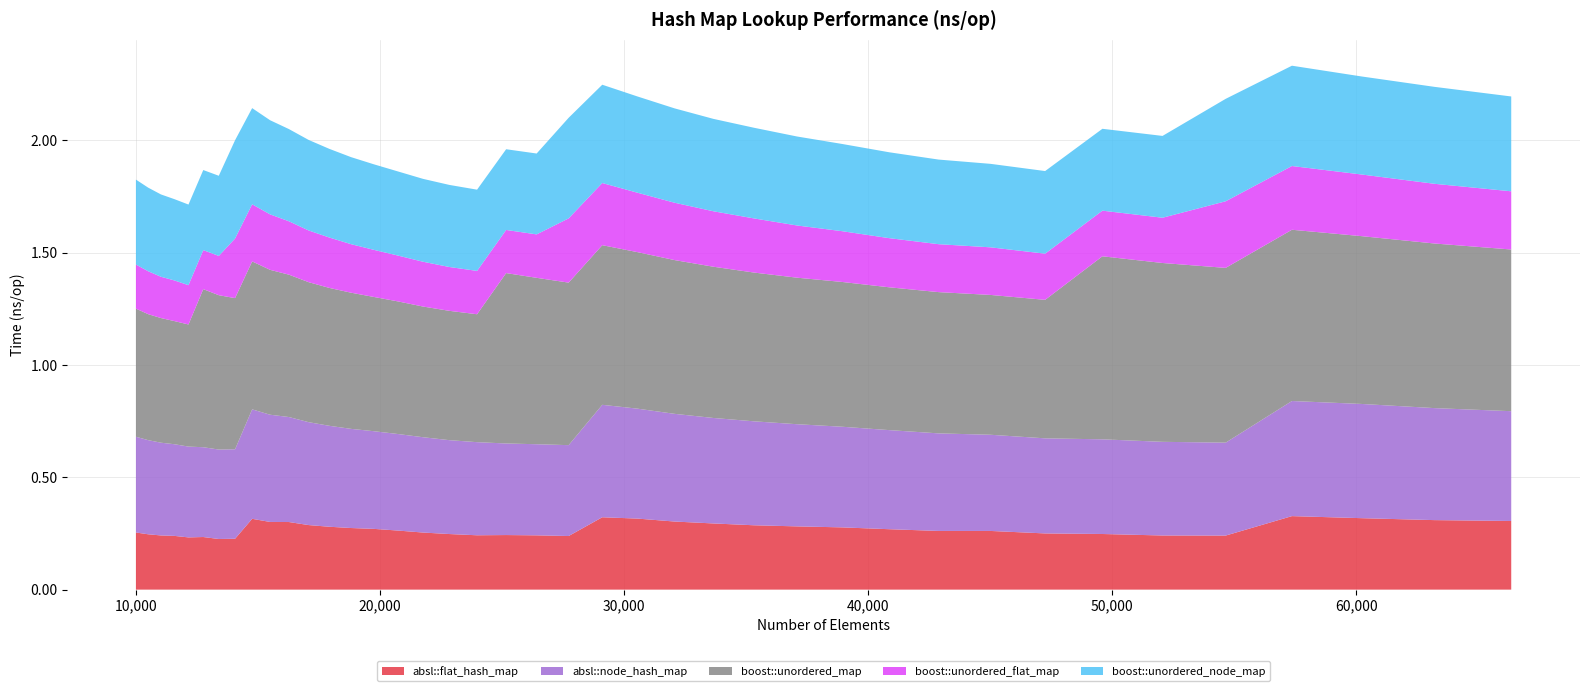

Reading left to right, extract all data points from this chart.

absl::flat_hash_map: 10000=0.3	10500=0.2	11025=0.2	11576=0.2	12154=0.2	12760=0.2	13396=0.2	14063=0.2	14763=0.3	15498=0.3	16269=0.3	17078=0.3	17927=0.3	18818=0.3	19753=0.3	20734=0.3	21764=0.3	22845=0.2	23980=0.2	25171=0.2	26421=0.2	27733=0.2	29110=0.3	30555=0.3	32072=0.3	33664=0.3	35335=0.3	37089=0.3	38930=0.3	40863=0.3	42892=0.3	45022=0.3	47258=0.3	49605=0.2	52069=0.2	54656=0.2	57372=0.3	60223=0.3	63216=0.3	66358=0.3
absl::node_hash_map: 10000=0.4	10500=0.4	11025=0.4	11576=0.4	12154=0.4	12760=0.4	13396=0.4	14063=0.4	14763=0.5	15498=0.5	16269=0.5	17078=0.5	17927=0.4	18818=0.4	19753=0.4	20734=0.4	21764=0.4	22845=0.4	23980=0.4	25171=0.4	26421=0.4	27733=0.4	29110=0.5	30555=0.5	32072=0.5	33664=0.5	35335=0.5	37089=0.5	38930=0.4	40863=0.4	42892=0.4	45022=0.4	47258=0.4	49605=0.4	52069=0.4	54656=0.4	57372=0.5	60223=0.5	63216=0.5	66358=0.5
boost::unordered_map: 10000=0.6	10500=0.6	11025=0.6	11576=0.5	12154=0.5	12760=0.7	13396=0.7	14063=0.7	14763=0.7	15498=0.6	16269=0.6	17078=0.6	17927=0.6	18818=0.6	19753=0.6	20734=0.6	21764=0.6	22845=0.6	23980=0.6	25171=0.8	26421=0.7	27733=0.7	29110=0.7	30555=0.7	32072=0.7	33664=0.7	35335=0.7	37089=0.7	38930=0.6	40863=0.6	42892=0.6	45022=0.6	47258=0.6	49605=0.8	52069=0.8	54656=0.8	57372=0.8	60223=0.7	63216=0.7	66358=0.7
boost::unordered_flat_map: 10000=0.2	10500=0.2	11025=0.2	11576=0.2	12154=0.2	12760=0.2	13396=0.2	14063=0.3	14763=0.3	15498=0.2	16269=0.2	17078=0.2	17927=0.2	18818=0.2	19753=0.2	20734=0.2	21764=0.2	22845=0.2	23980=0.2	25171=0.2	26421=0.2	27733=0.3	29110=0.3	30555=0.3	32072=0.3	33664=0.2	35335=0.2	37089=0.2	38930=0.2	40863=0.2	42892=0.2	45022=0.2	47258=0.2	49605=0.2	52069=0.2	54656=0.3	57372=0.3	60223=0.3	63216=0.3	66358=0.3
boost::unordered_node_map: 10000=0.4	10500=0.4	11025=0.4	11576=0.4	12154=0.4	12760=0.4	13396=0.4	14063=0.4	14763=0.4	15498=0.4	16269=0.4	17078=0.4	17927=0.4	18818=0.4	19753=0.4	20734=0.4	21764=0.4	22845=0.4	23980=0.4	25171=0.4	26421=0.4	27733=0.4	29110=0.4	30555=0.4	32072=0.4	33664=0.4	35335=0.4	37089=0.4	38930=0.4	40863=0.4	42892=0.4	45022=0.4	47258=0.4	49605=0.4	52069=0.4	54656=0.5	57372=0.4	60223=0.4	63216=0.4	66358=0.4